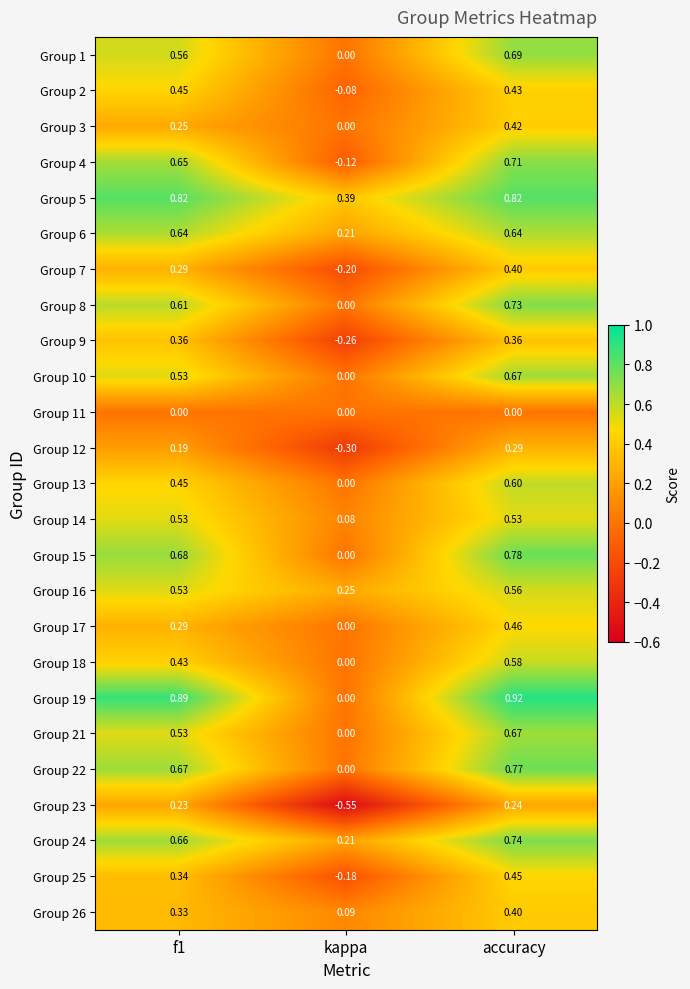

Is the value of Group 24 at kappa greater than the value of Group 25 at kappa?

Yes